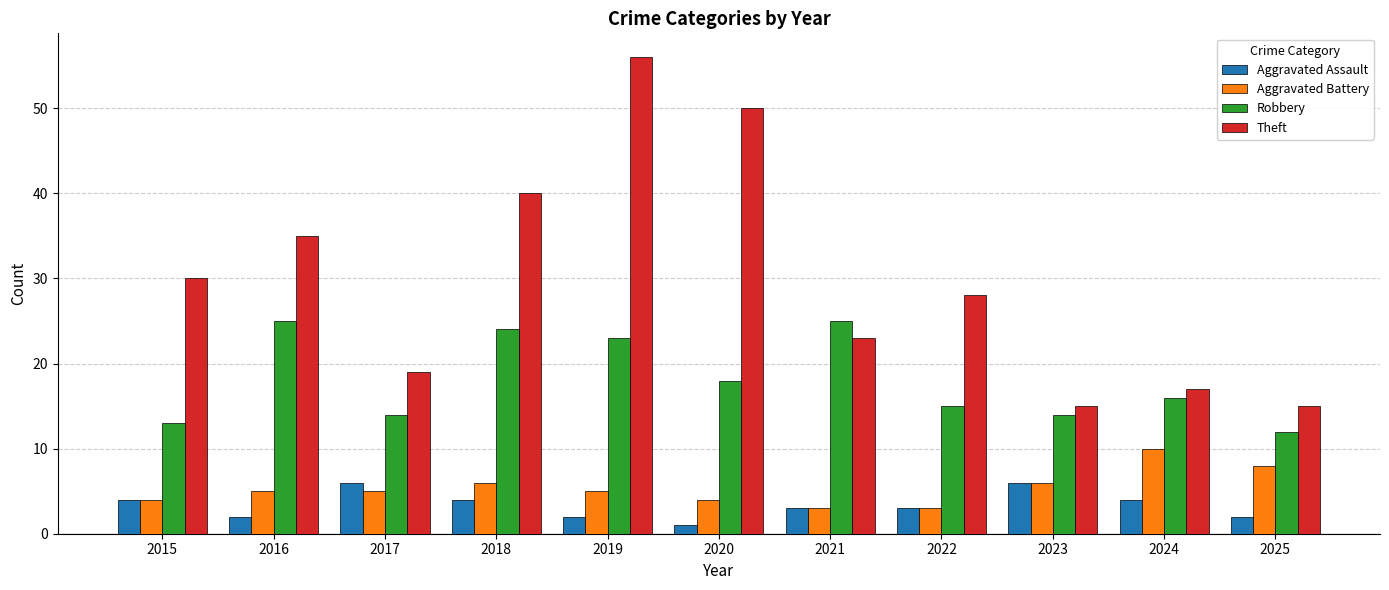

How many distinct data groups are displayed?

4